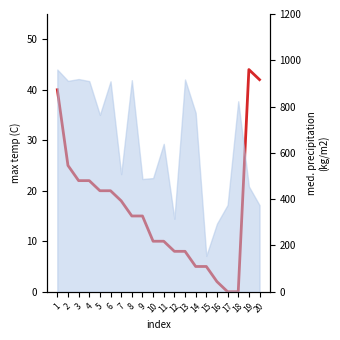

What is the greatest value displayed?

44